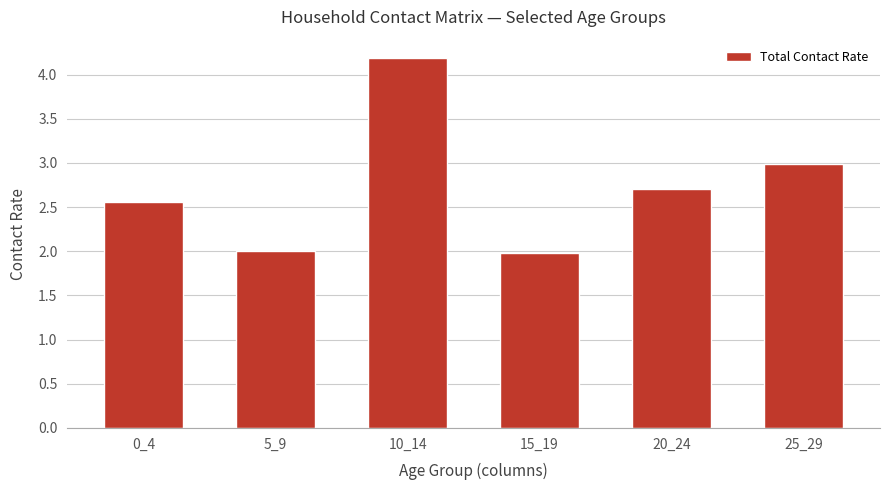

What is the minimum value shown in the chart?

2.0